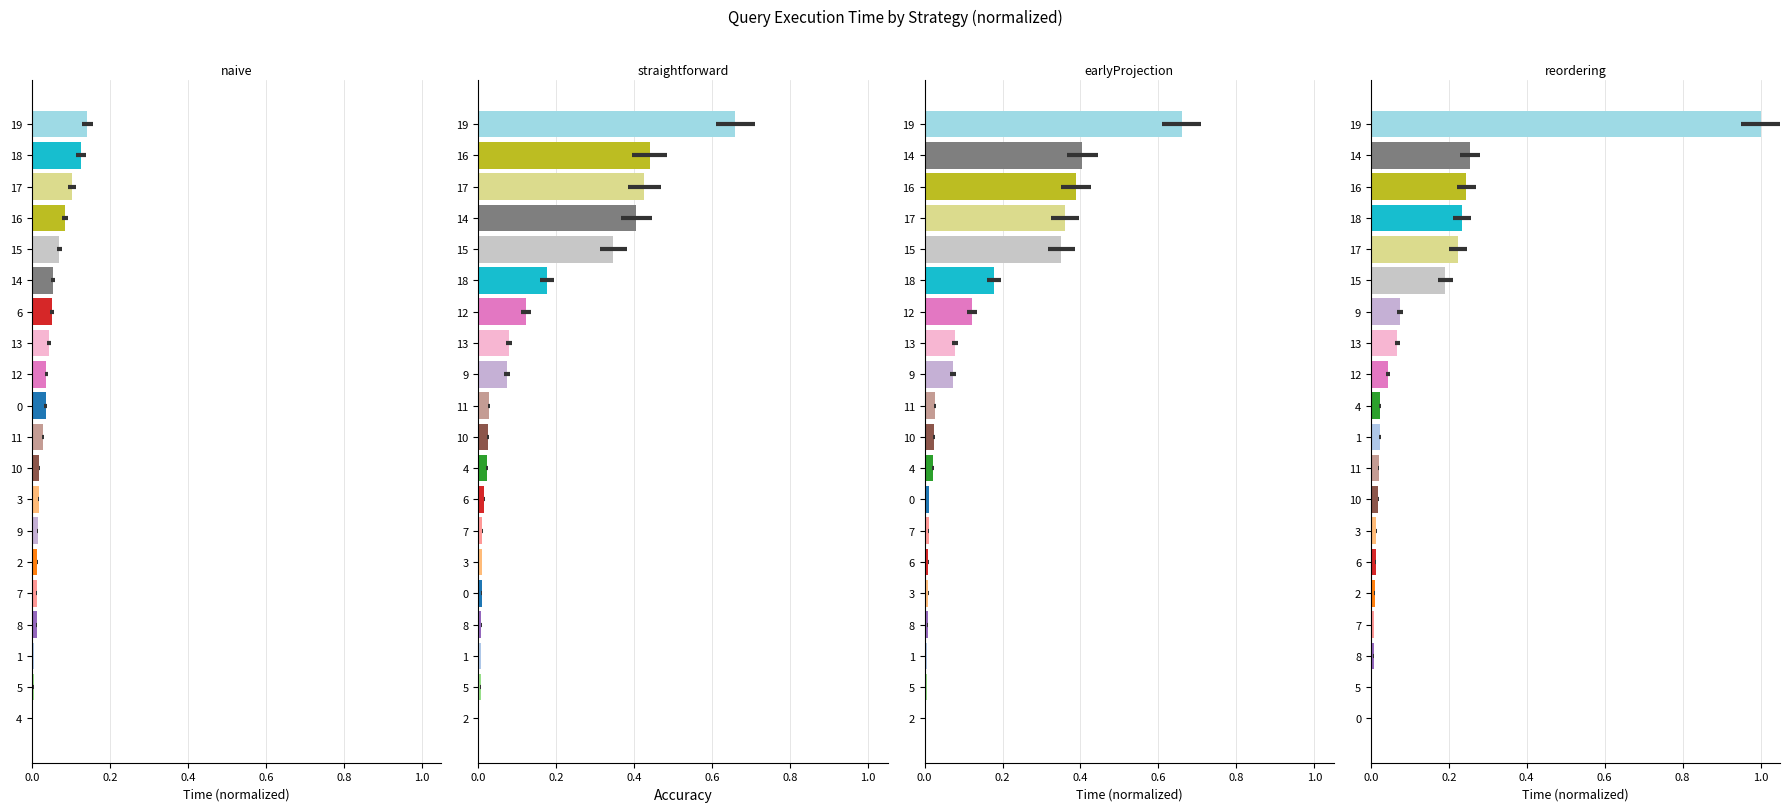

The reordering series shows 0.1 at 13. True or false?

False